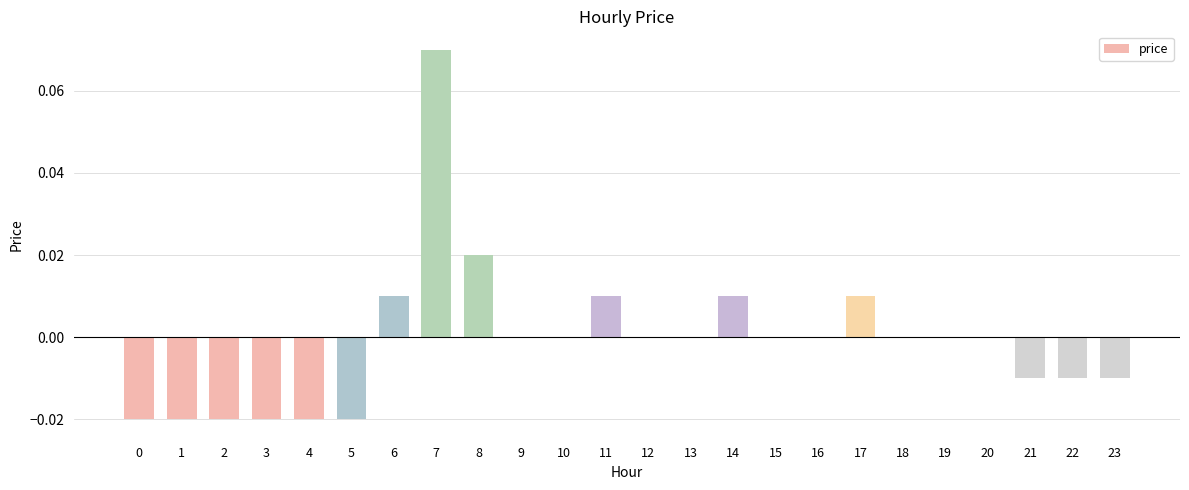

How many distinct data groups are displayed?

1